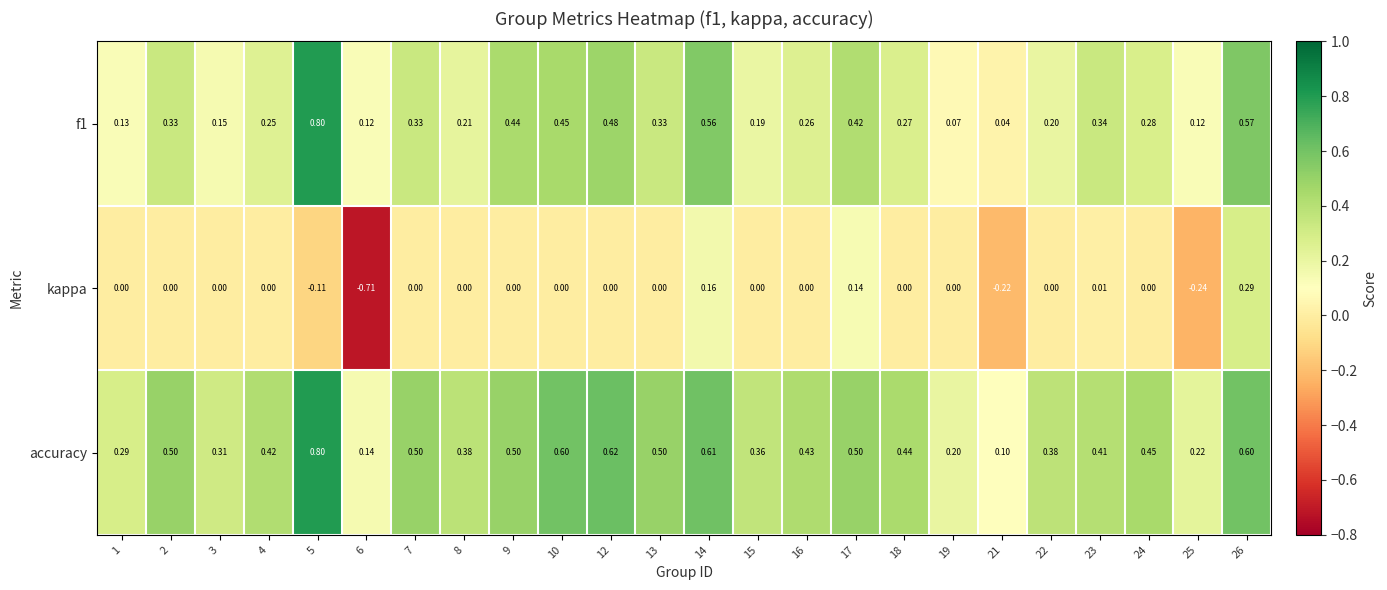

Which series changed the most between 1 and 17?

f1